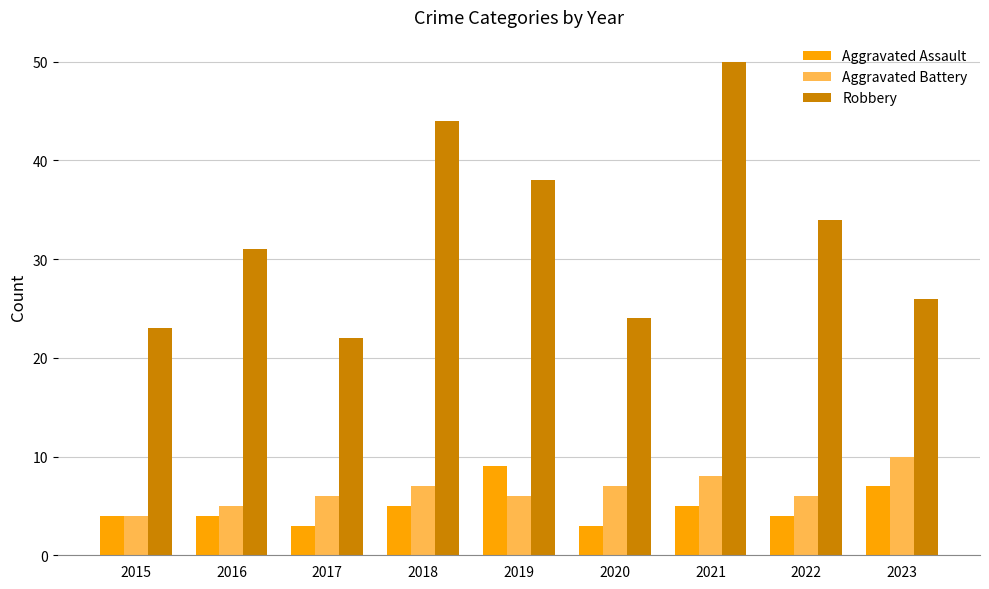

At which category is the sum across all series the highest?

2021